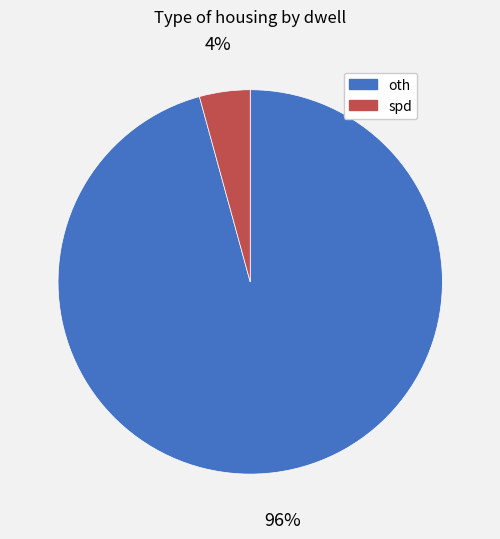

What is the smallest slice in the pie chart?

spd